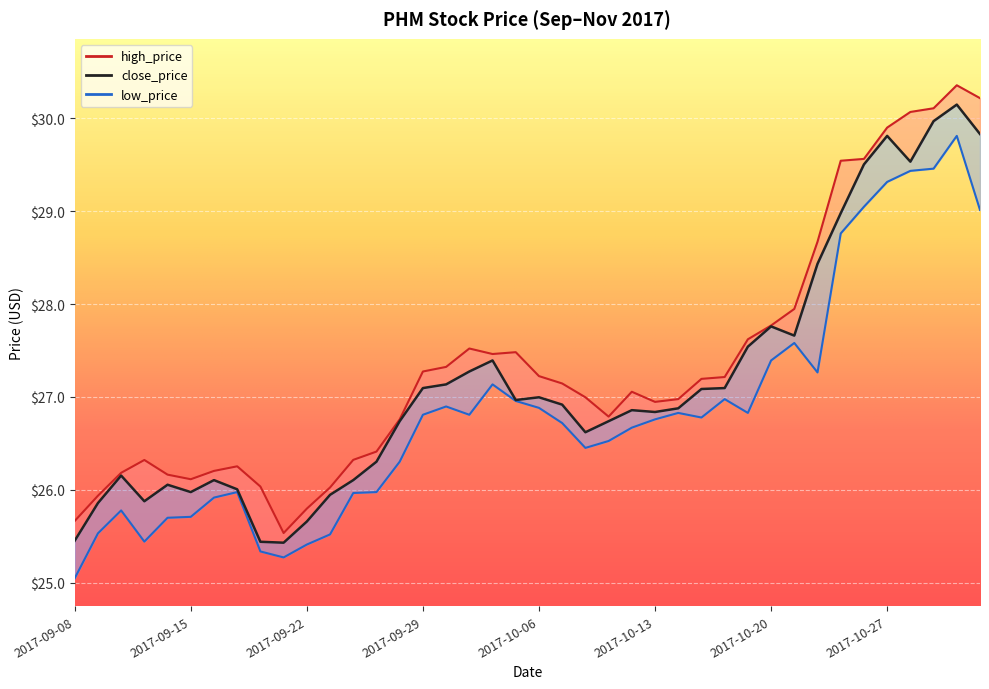

What are all the series names shown in the legend?

close_price, high_price, low_price